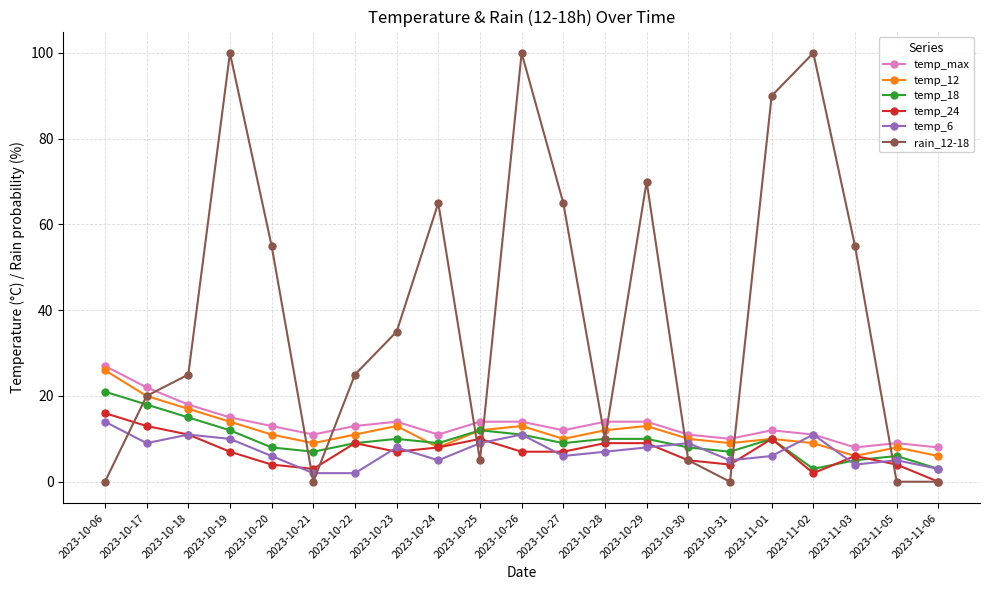

How many distinct data groups are displayed?

6